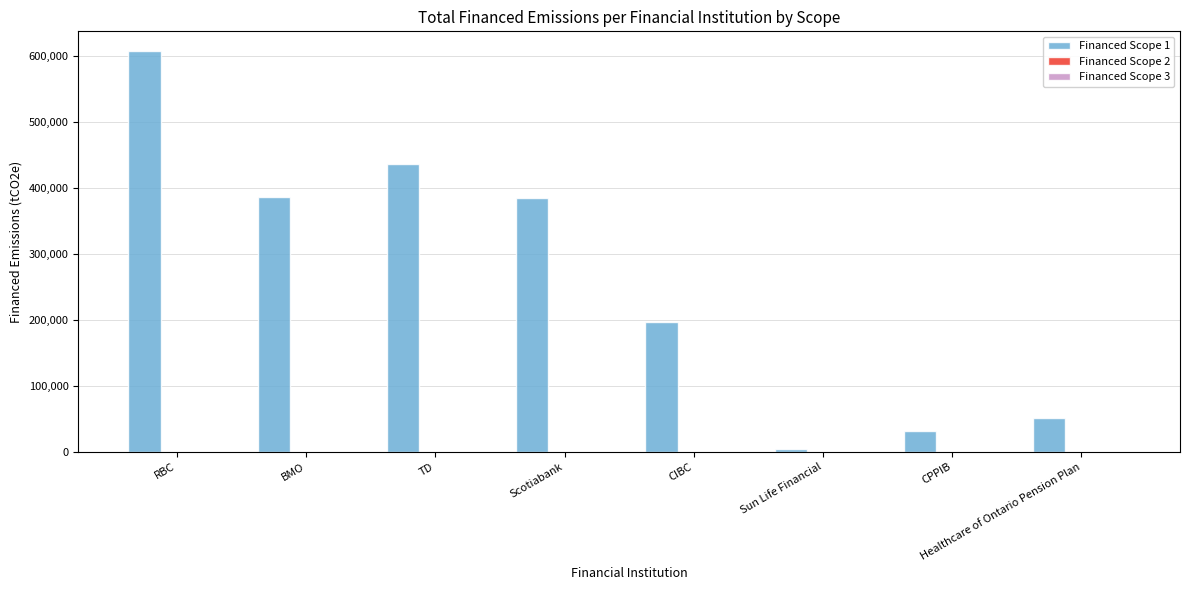

The Financed Scope 1 series shows 1047517.6 at RBC. True or false?

False